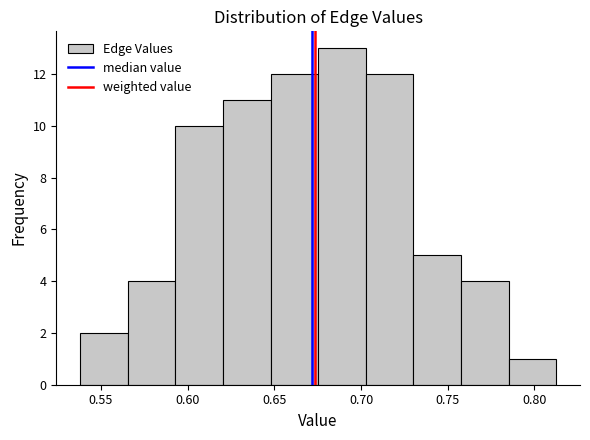

Over which range of the x-axis is the bar tallest?

0.675 to 0.705